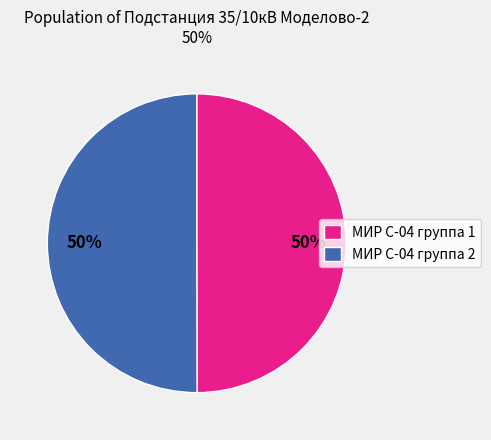

Do МИР С-04 группа 1 and МИР С-04 группа 2 together represent more than half of the pie?

Yes